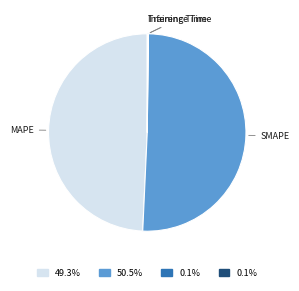

The MAPE slice represents 61% of the pie. True or false?

False